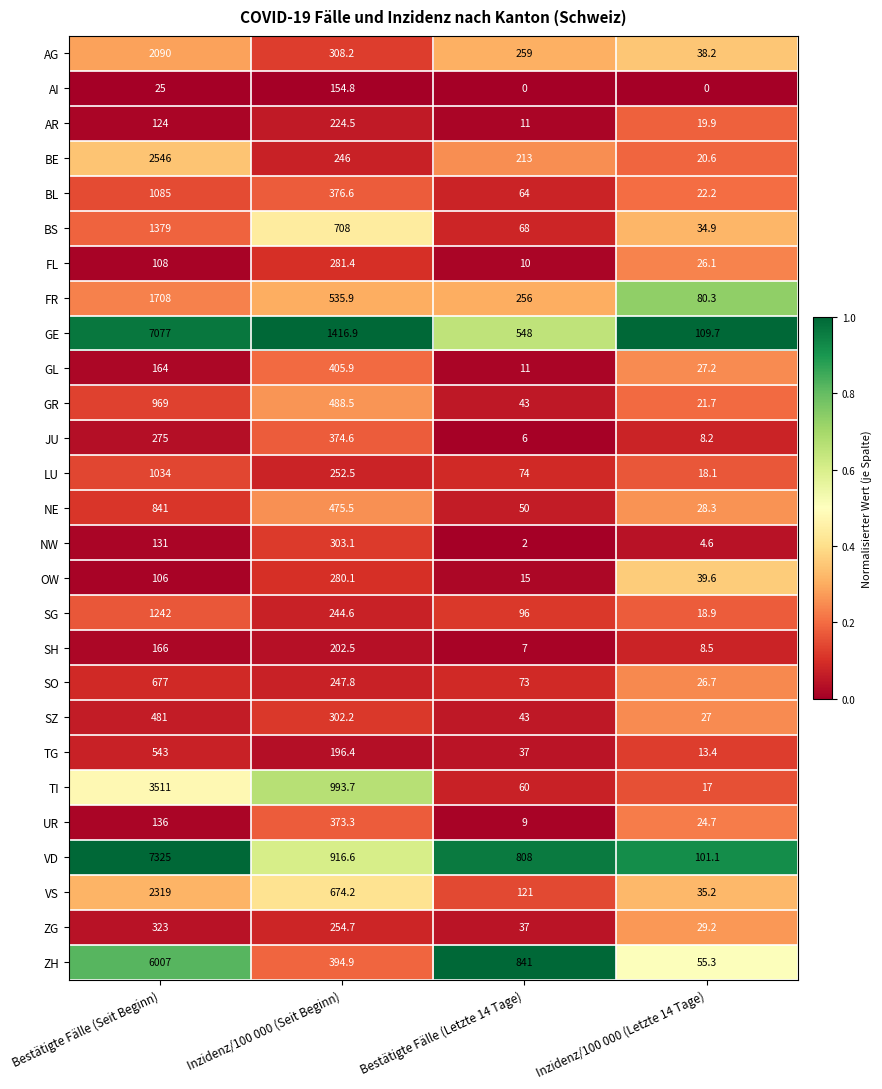

The GR series shows 334.1 at Bestätigte Fälle (Seit Beginn). True or false?

False